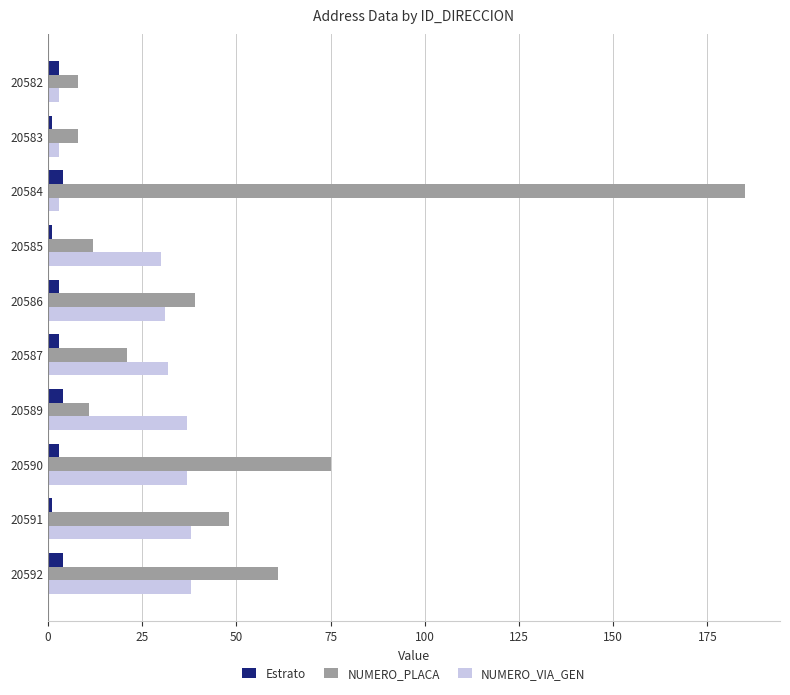

At how many categories does at least one series exceed 84?

1